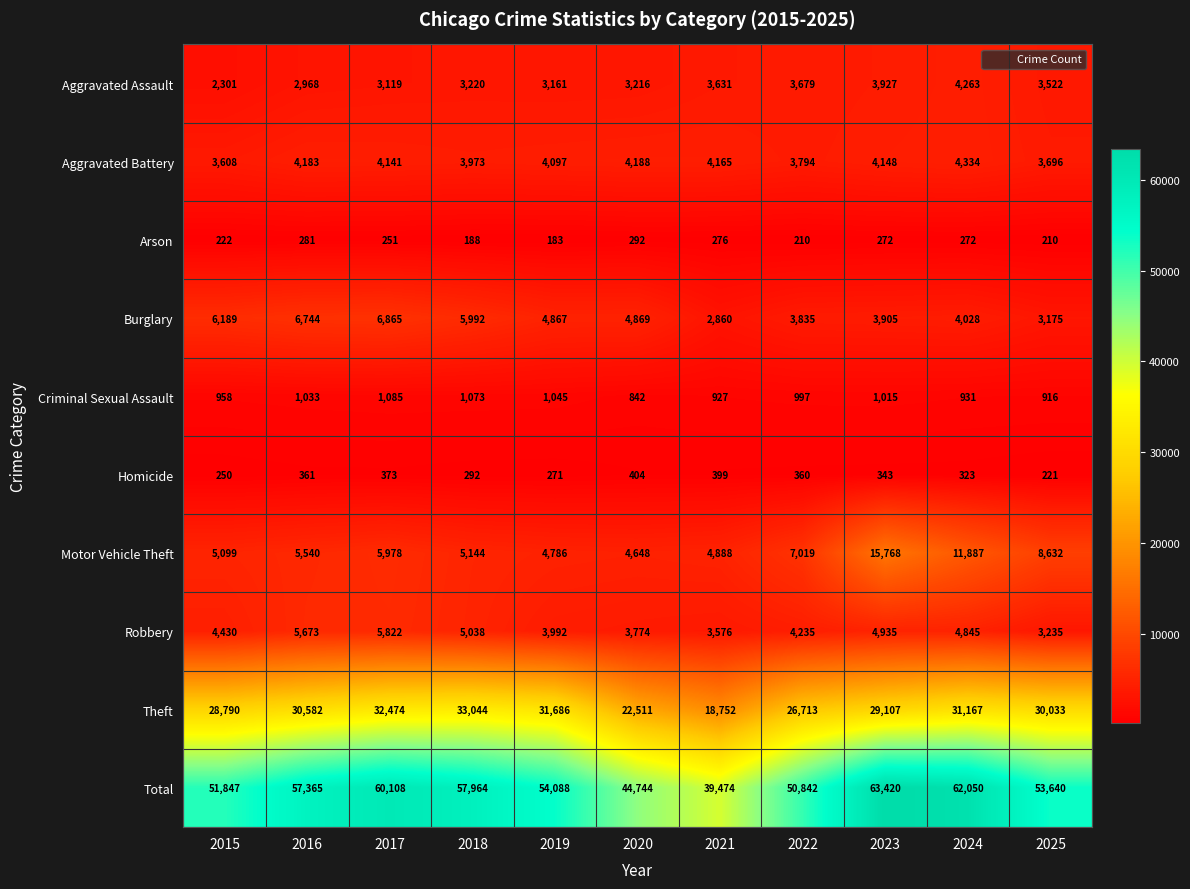

Is it true that Homicide equals 518 at 2018?

False